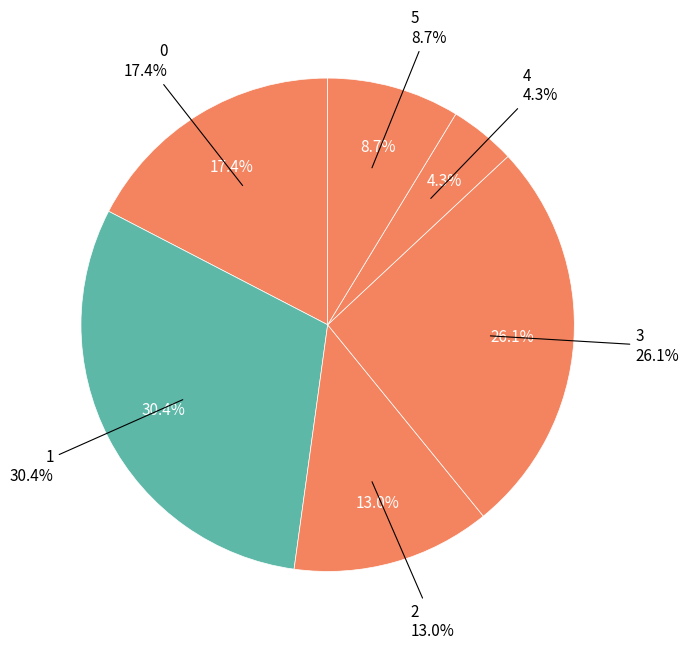

Between 1 and 2, which is larger?

1